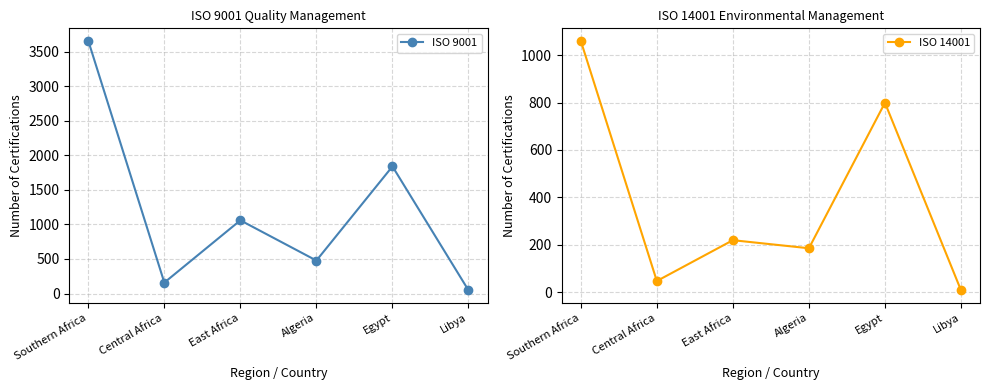

Which series has the widest spread of values?

ISO 9001